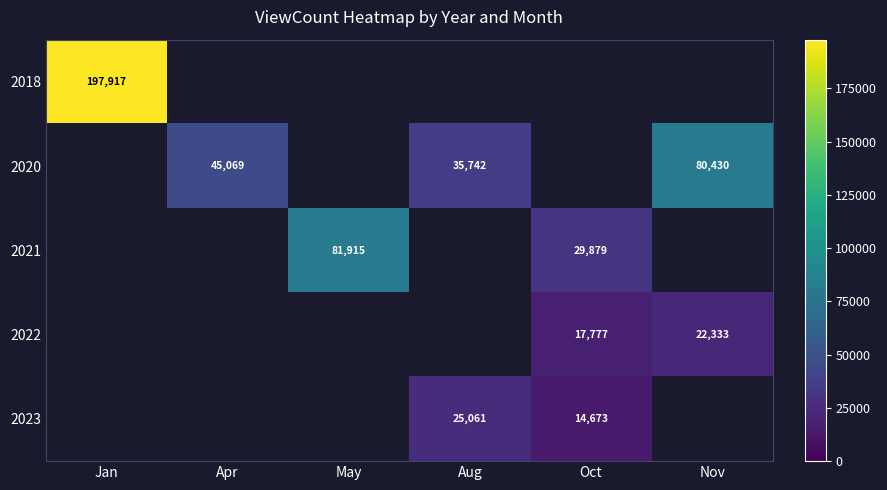

True or false: 2020 has a value of 21727 at Apr.

False